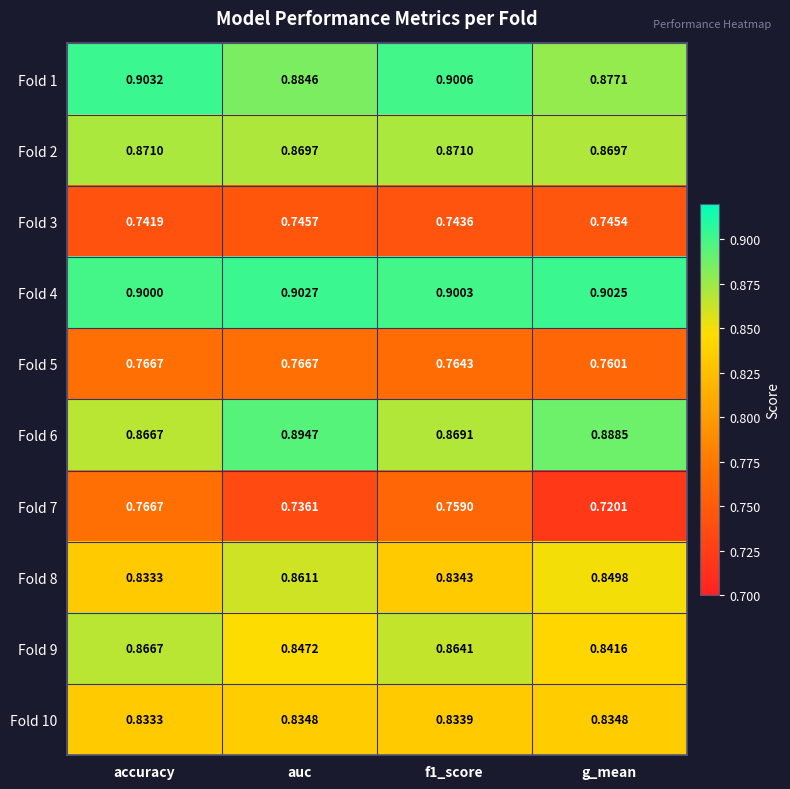

What is the spread (max minus min) of values at accuracy?

0.2